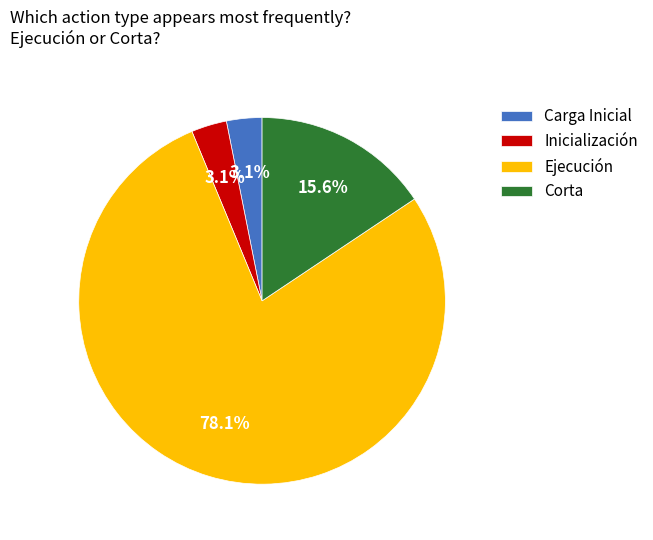

Is Carga Inicial the majority of the pie?

No